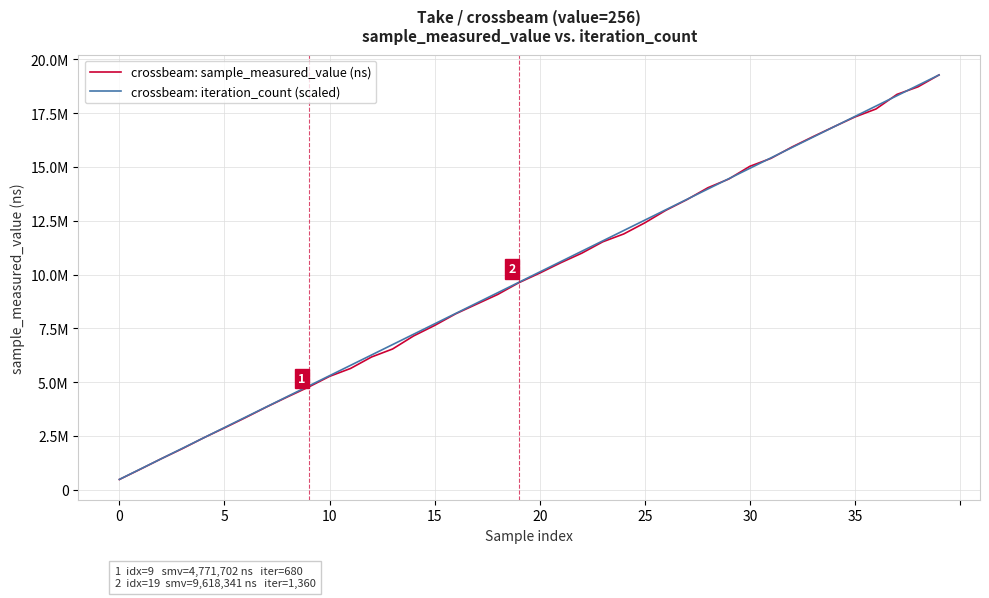

What are all the series names shown in the legend?

crossbeam: sample_measured_value (ns), crossbeam: iteration_count (scaled)